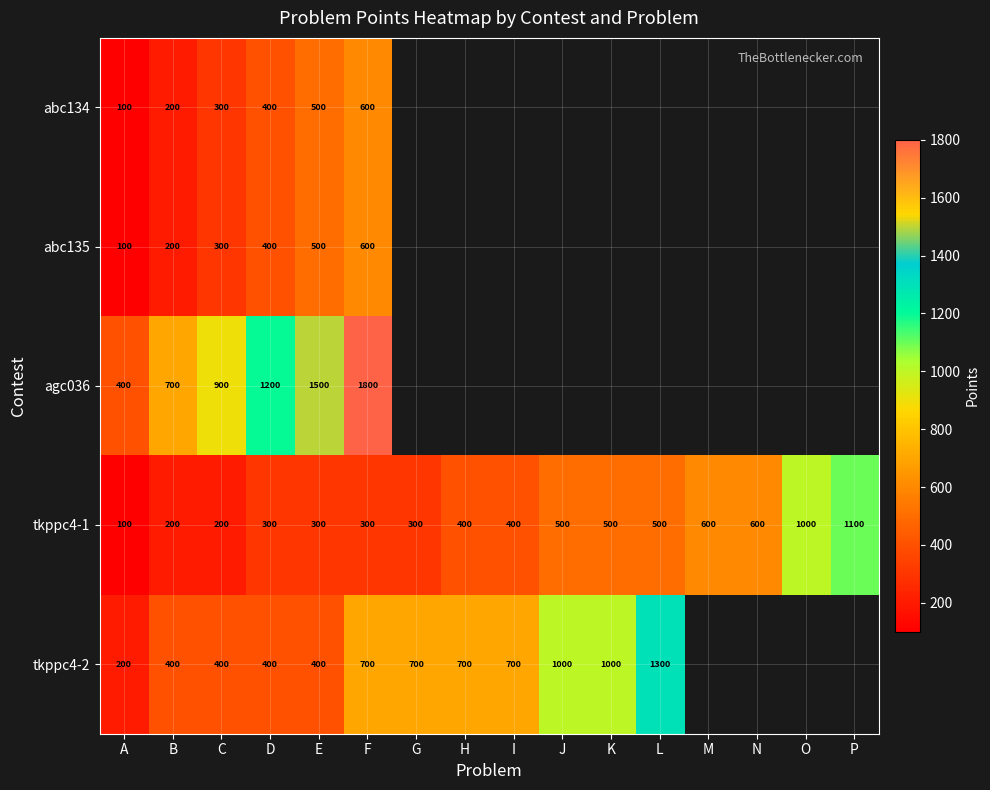

At which category is the sum across all series the highest?

F